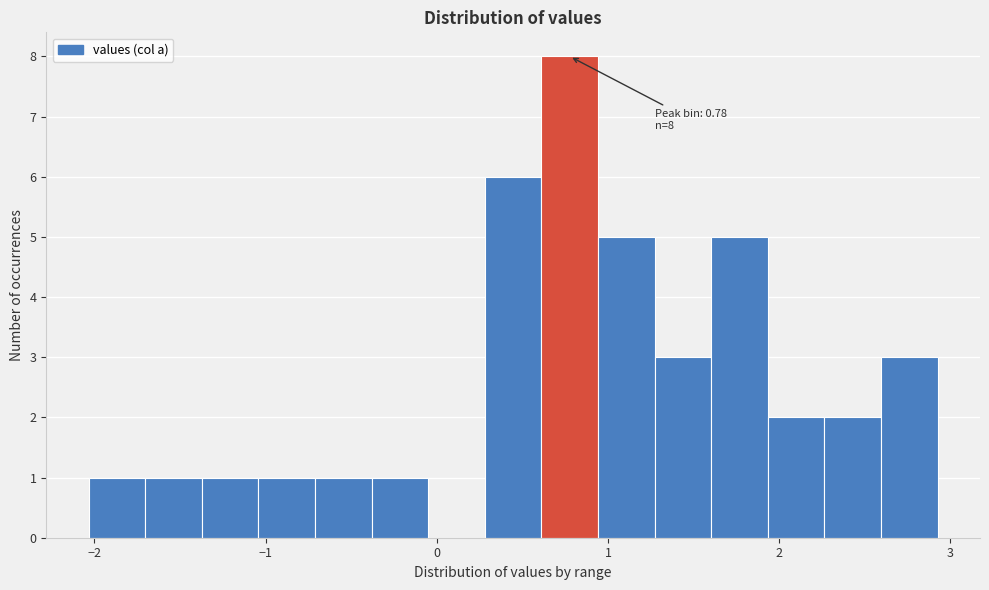

Read against the x-axis, roughly where is the centre of the tallest bar?

0.8